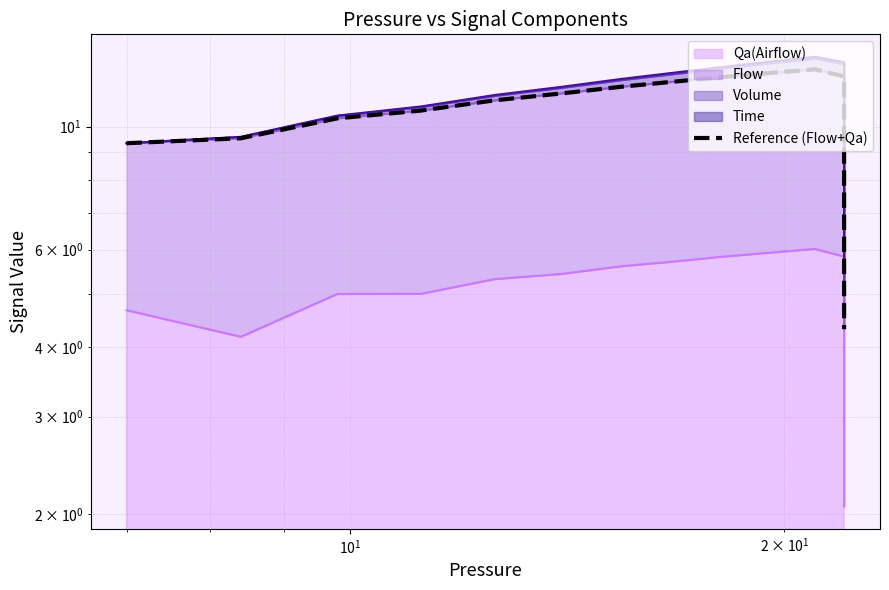

What is the value of the 19th point from the left?

4.9